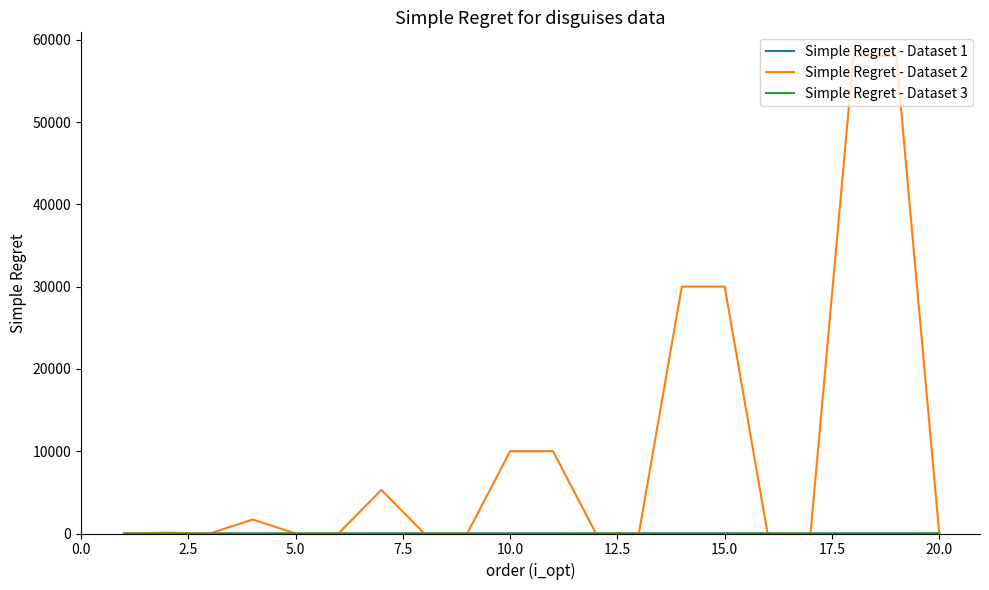

Which series has the widest spread of values?

Simple Regret - Dataset 2